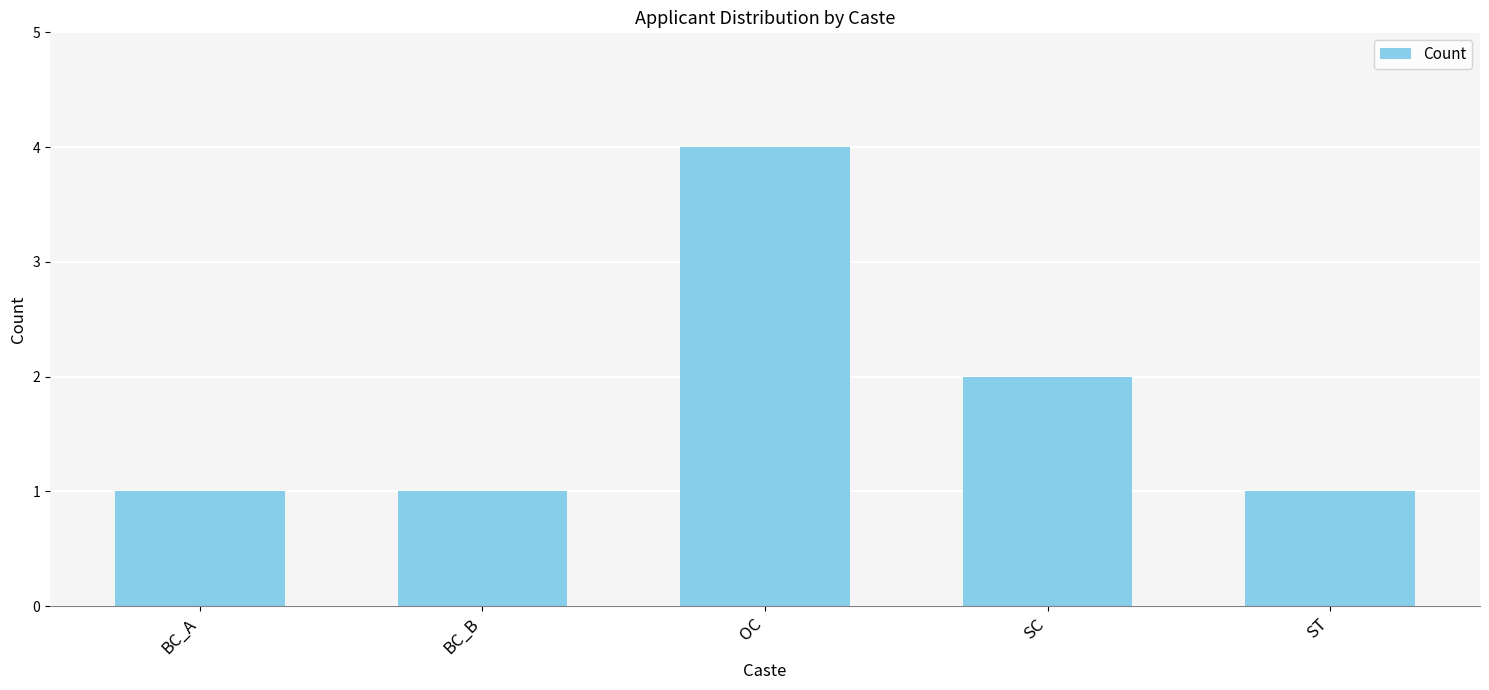

What is the difference between the maximum and minimum values?

3